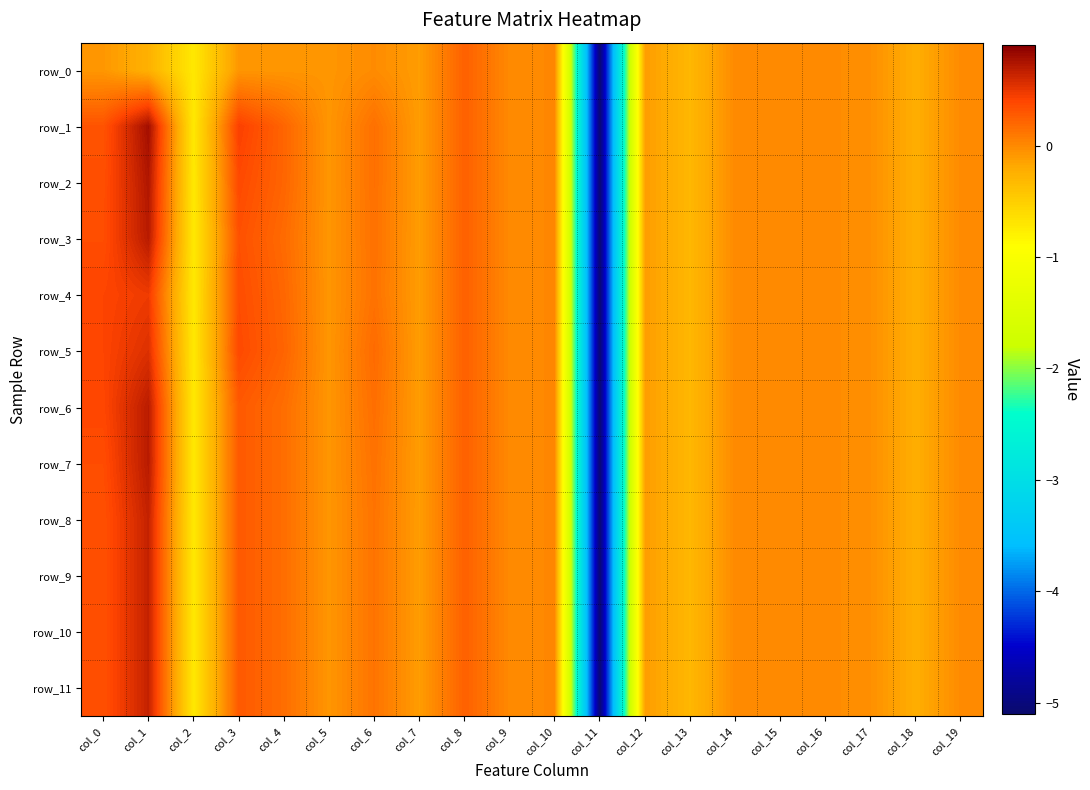

The row_0 series shows -0.2 at col_1. True or false?

True